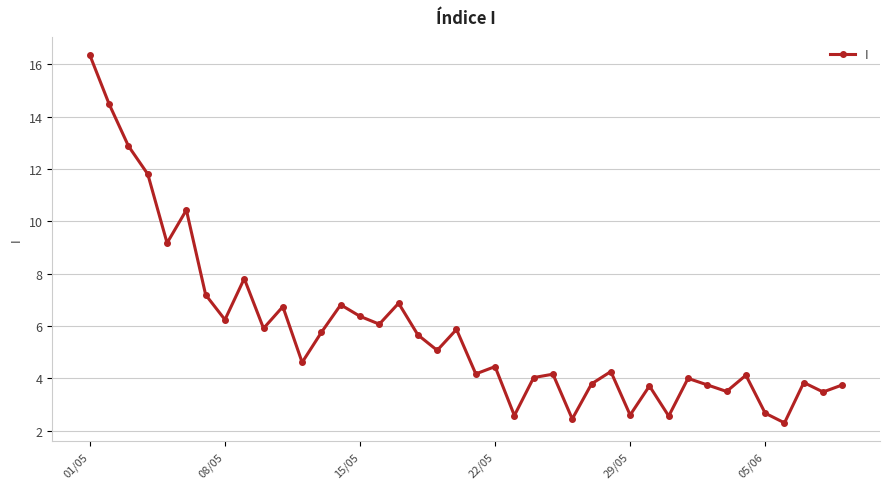

What is the maximum value shown in the chart?

16.3